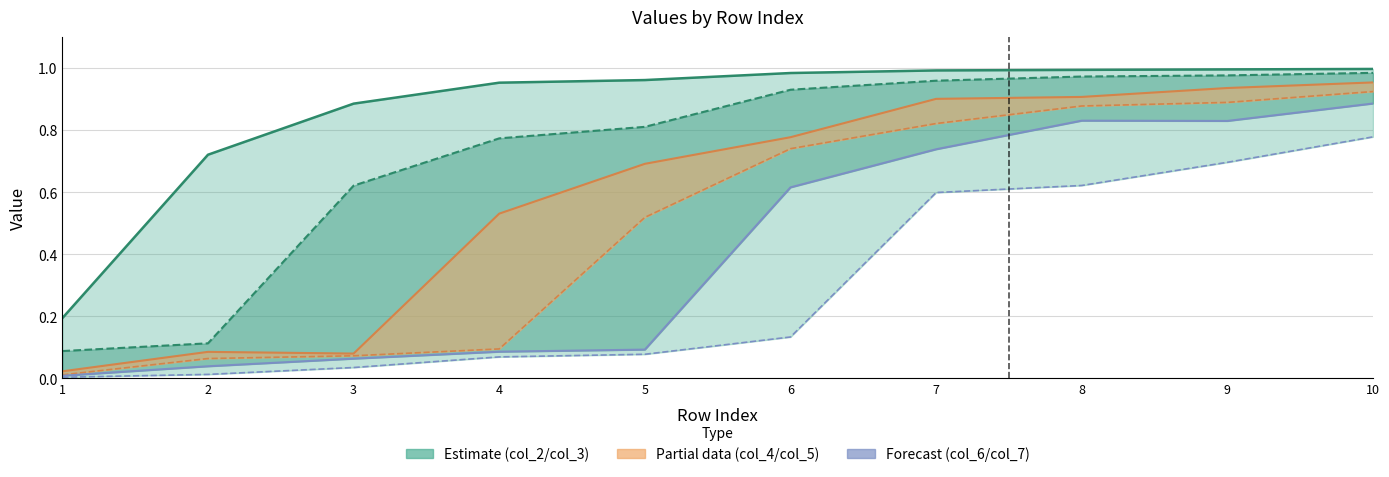

What is the value of the col_5 point at the 5th from the left?

0.5